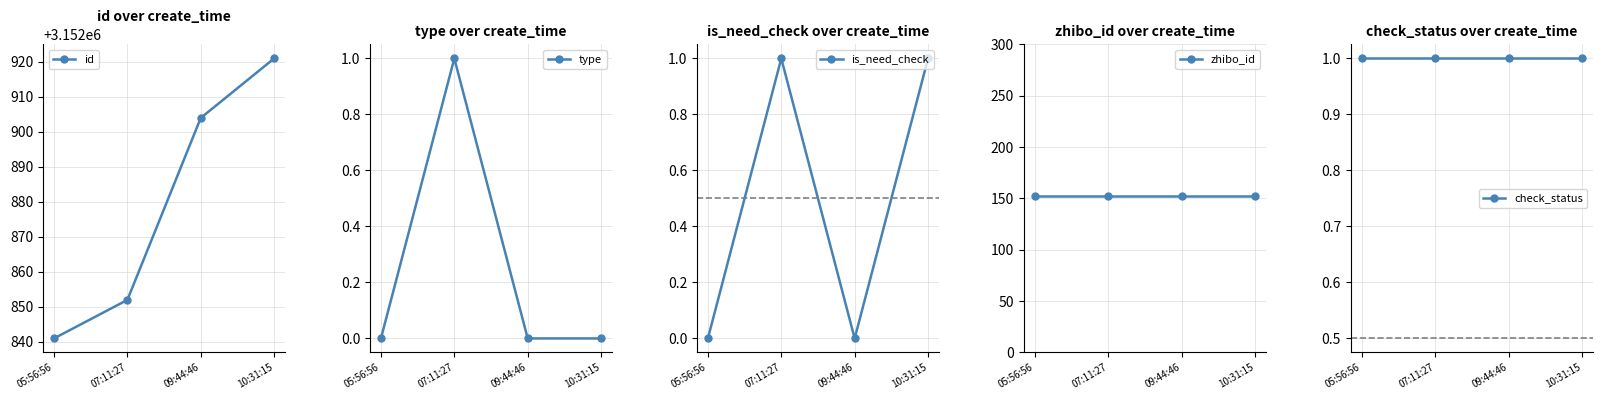

Reading left to right, what are all the values shown in this chart?

id: 3152841	3152852	3152904	3152921
type: 0	1	0	0
is_need_check: 0	1	0	1
zhibo_id: 152	152	152	152
check_status: 1	1	1	1